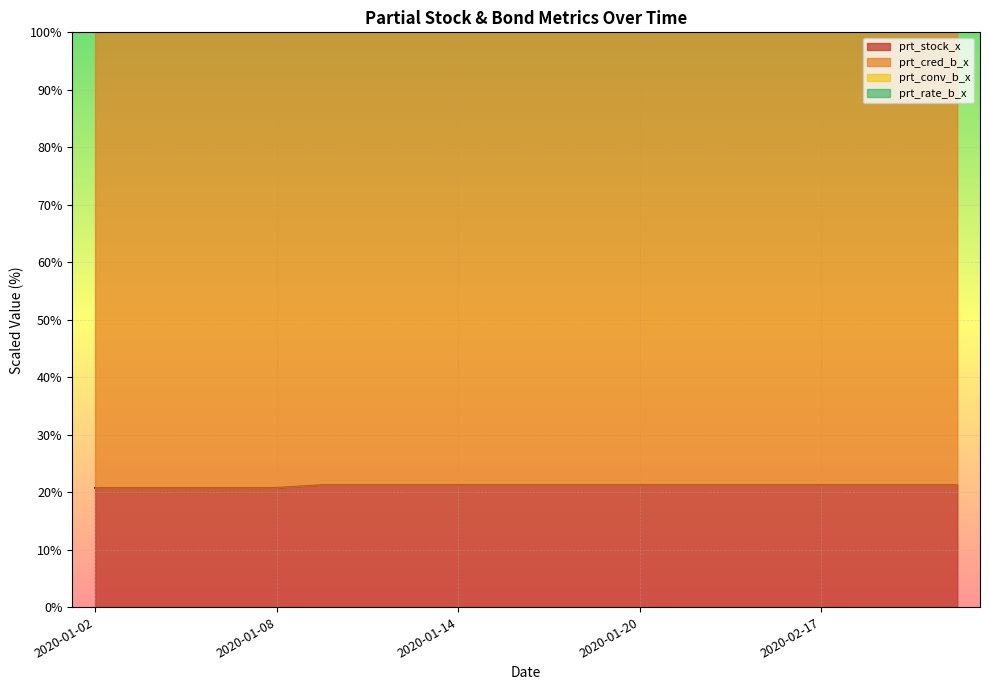

Which has a higher value, 2020-01-16 or 2020-02-12?

2020-01-16